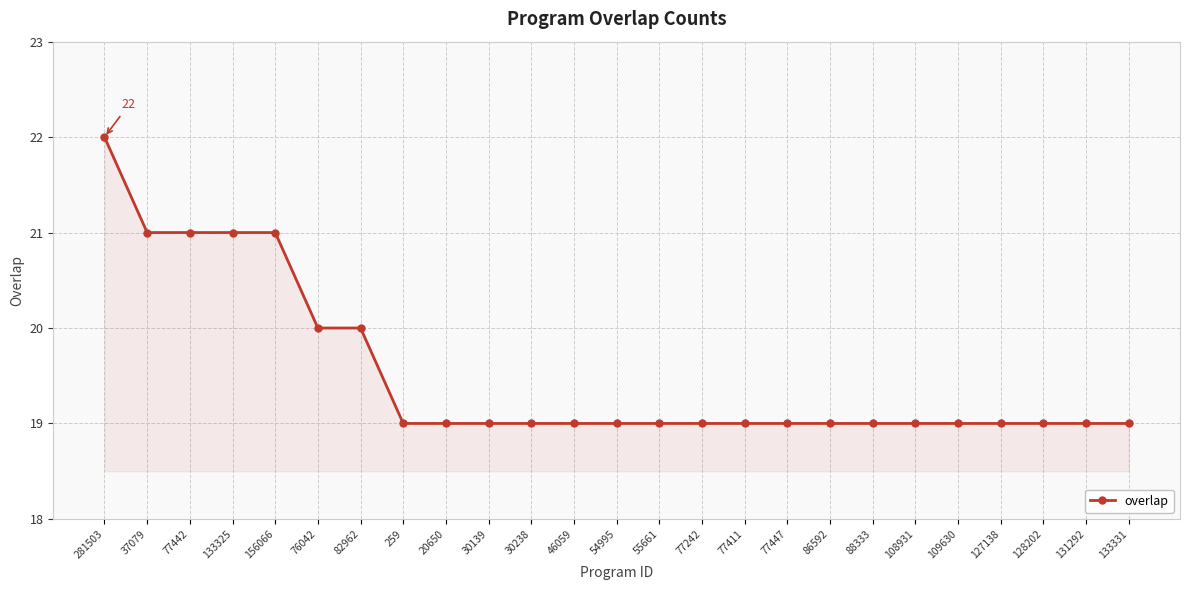

How many distinct data groups are displayed?

1